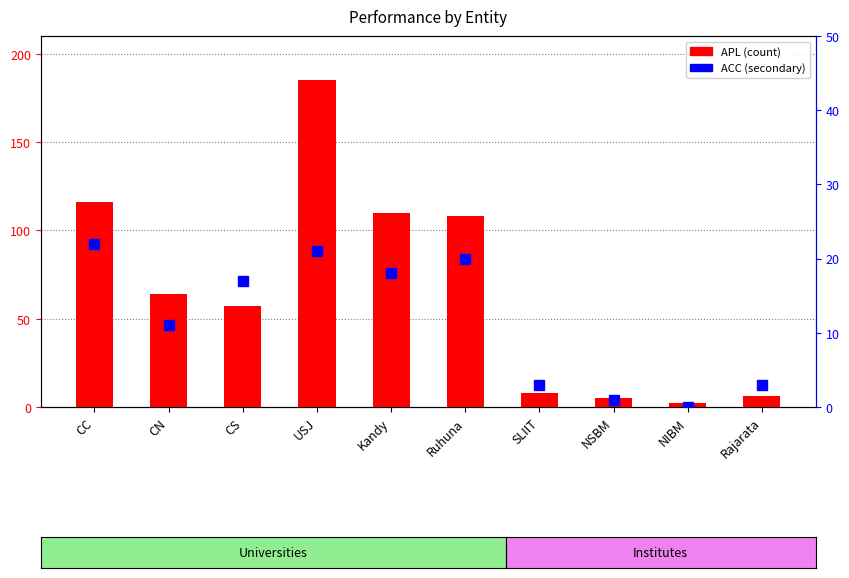

Which category has the lowest value in the ACC series?

NIBM